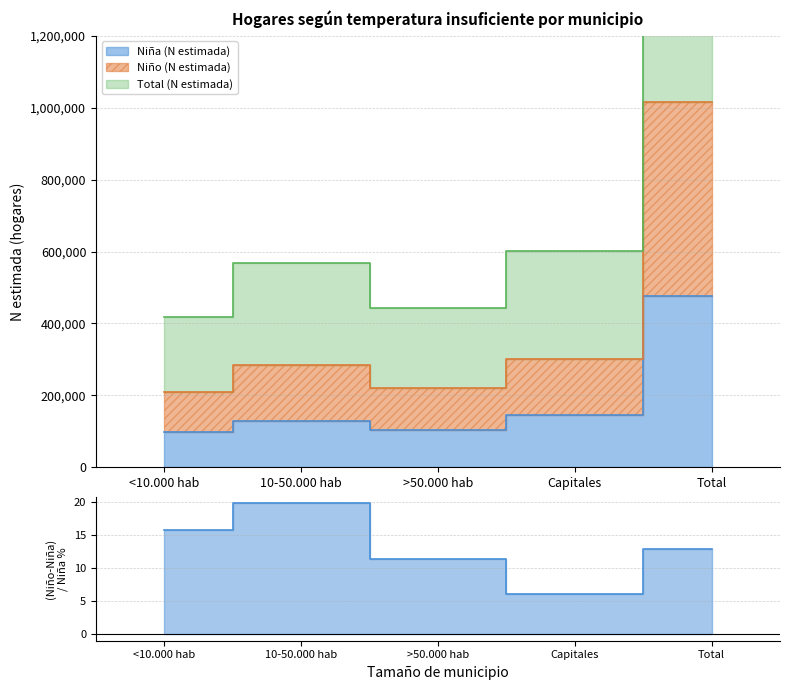

True or false: Total (N estimada) and Niño (N estimada) cross at least once.

False